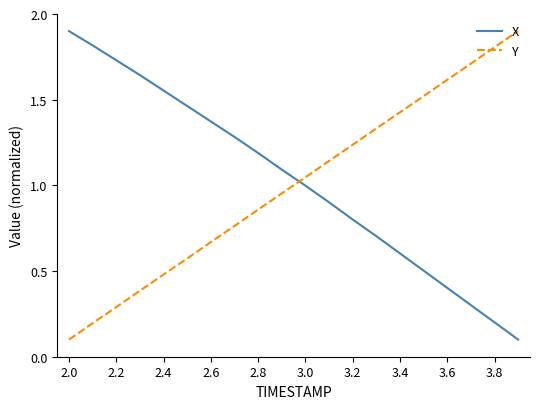

Which series ends up on top after the final intersection of X and Y?

Y